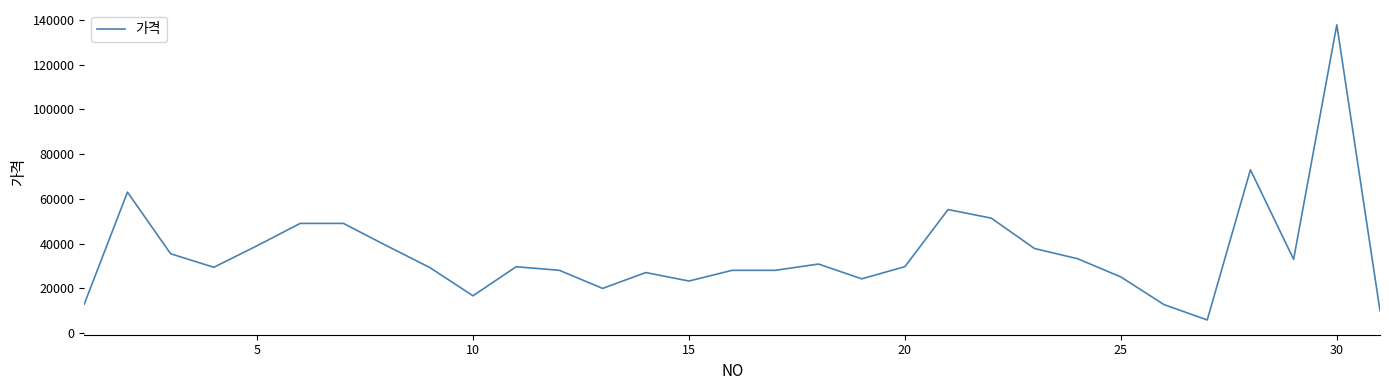

What is the smallest value displayed?

5780